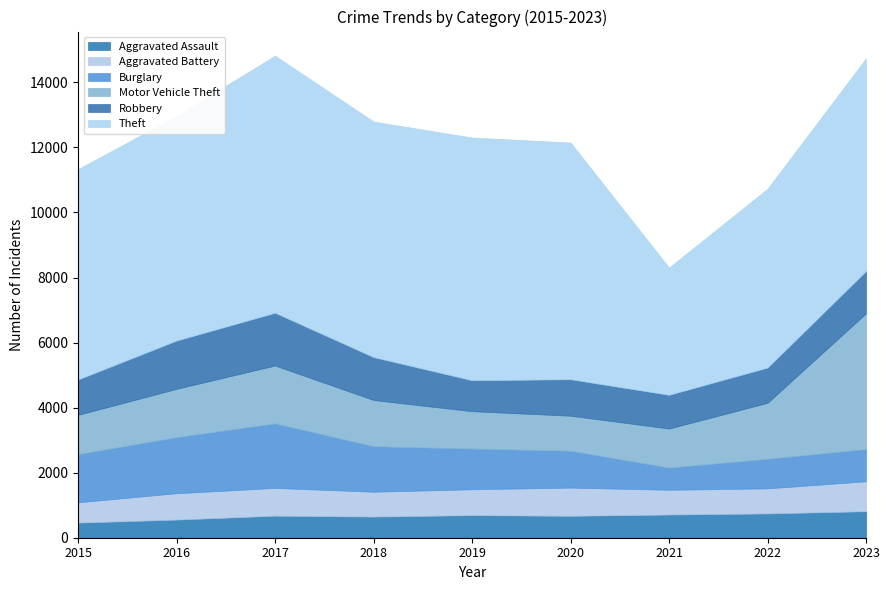

Does the chart display data point markers on the line(s)?

No